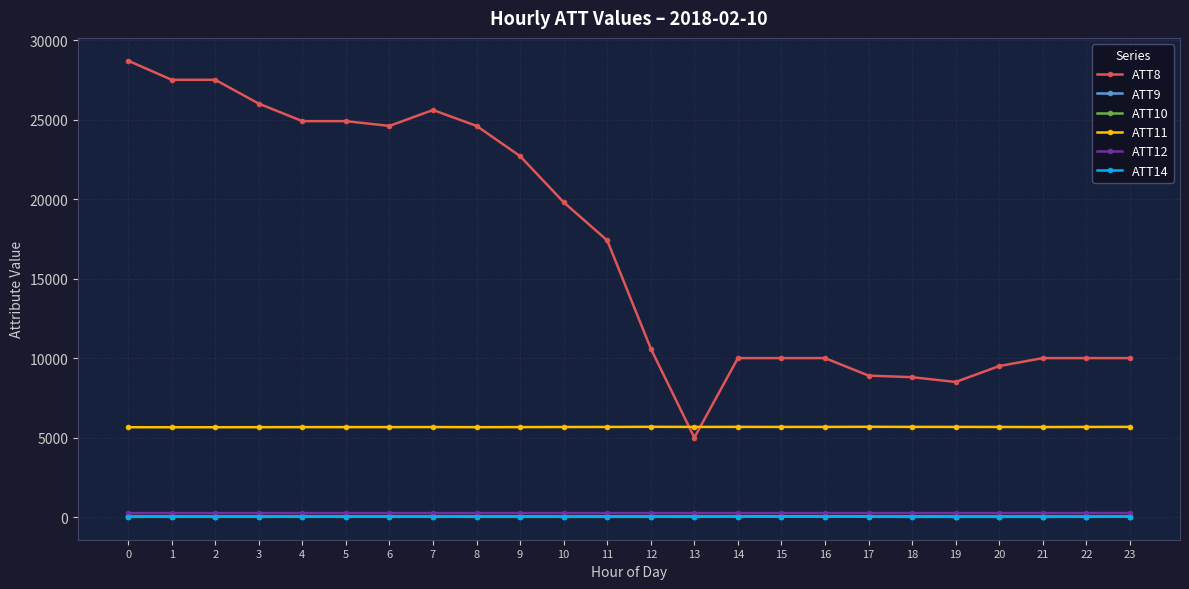

True or false: ATT9 has more than 1 interior local peaks.

True